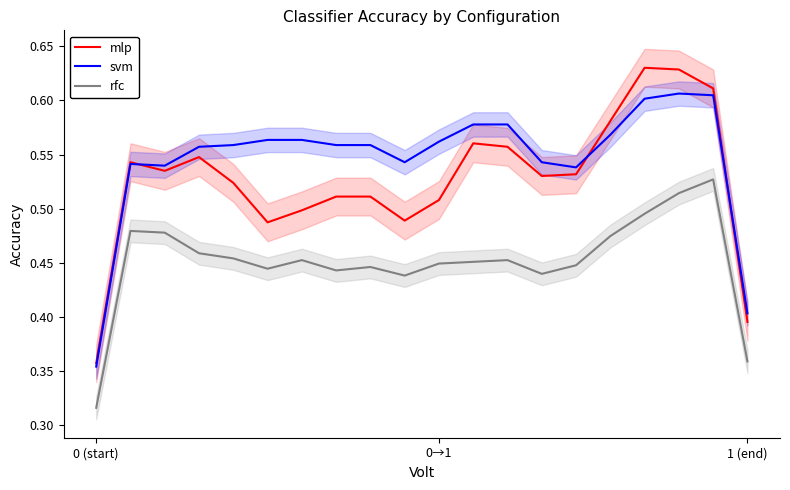

True or false: rfc and mlp intersect in this chart.

False